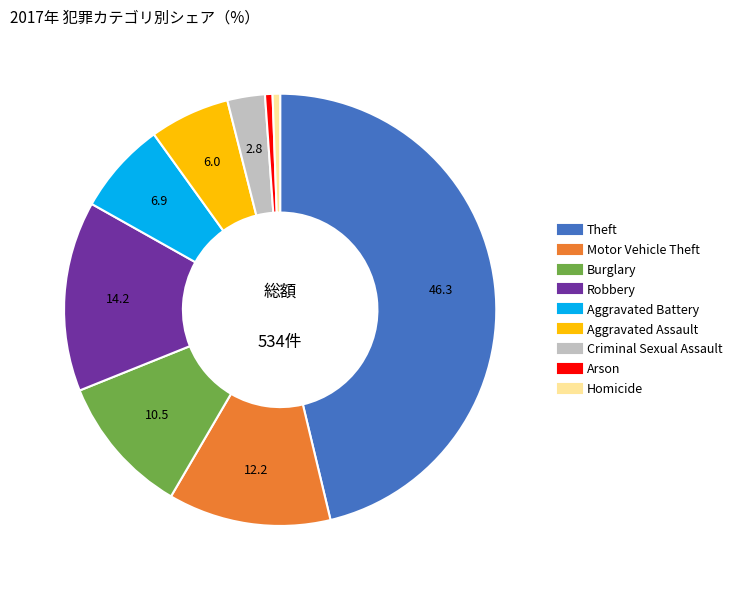

Is it true that Theft is 59% of the pie?

False